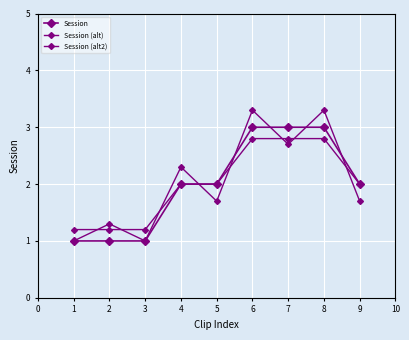

Count the number of data series in this chart.

3